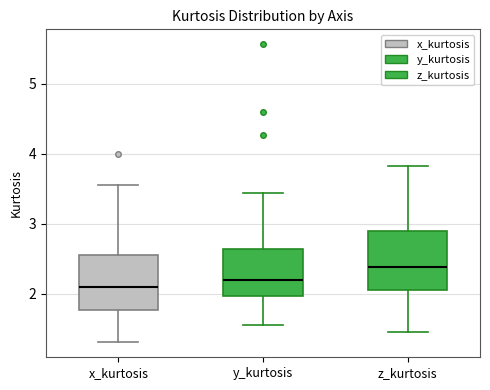

Reading left to right, read every box against the y-axis: the position of its median line, the range the box covers, and the ends of its whiskers. The values are not printed on the chart, so give them approximately, as read against the axis.

x_kurtosis: median 2.1, box 1.8 to 2.5, whiskers 1.3 to 3.5
y_kurtosis: median 2.2, box 2.0 to 2.6, whiskers 1.6 to 3.4
z_kurtosis: median 2.4, box 2.1 to 2.9, whiskers 1.5 to 3.8